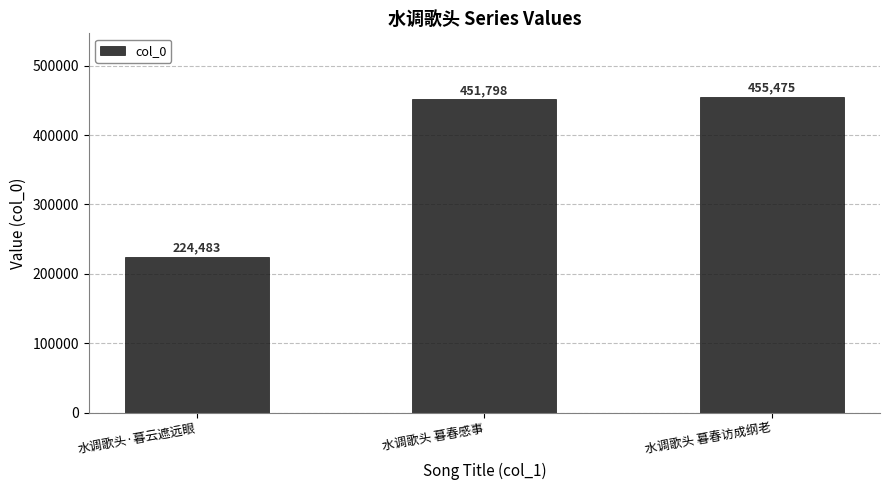

Does the chart contain any negative values?

No